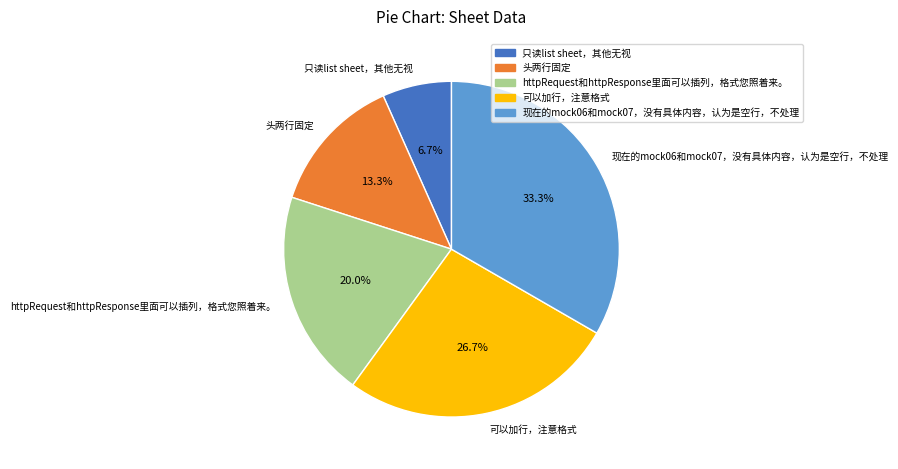

How much of the chart is everything except httpRequest和httpResponse里面可以插列，格式您照着来。?

80.0%